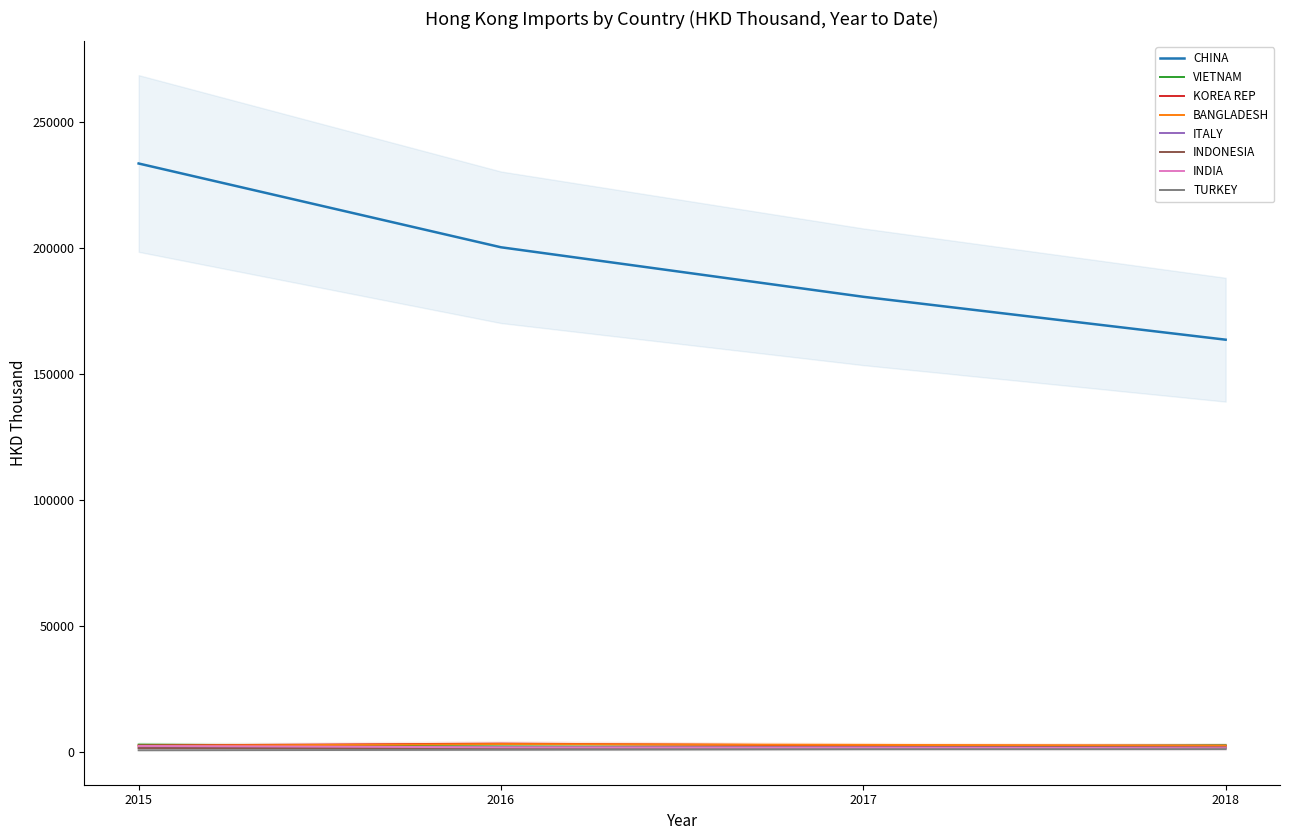

What is the minimum value for CHINA?

163570.3